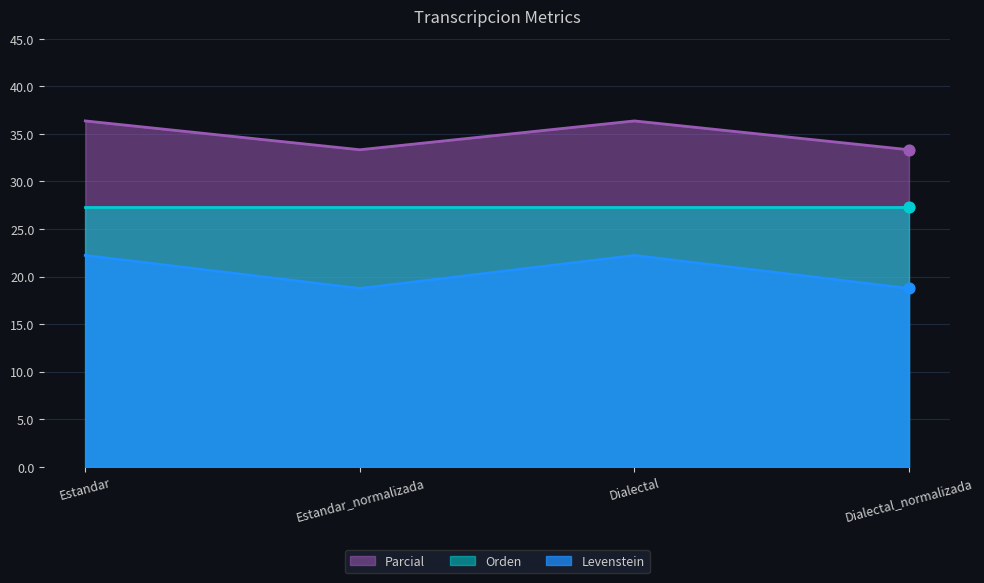

Which series has the largest Y range (max minus min)?

Parcial